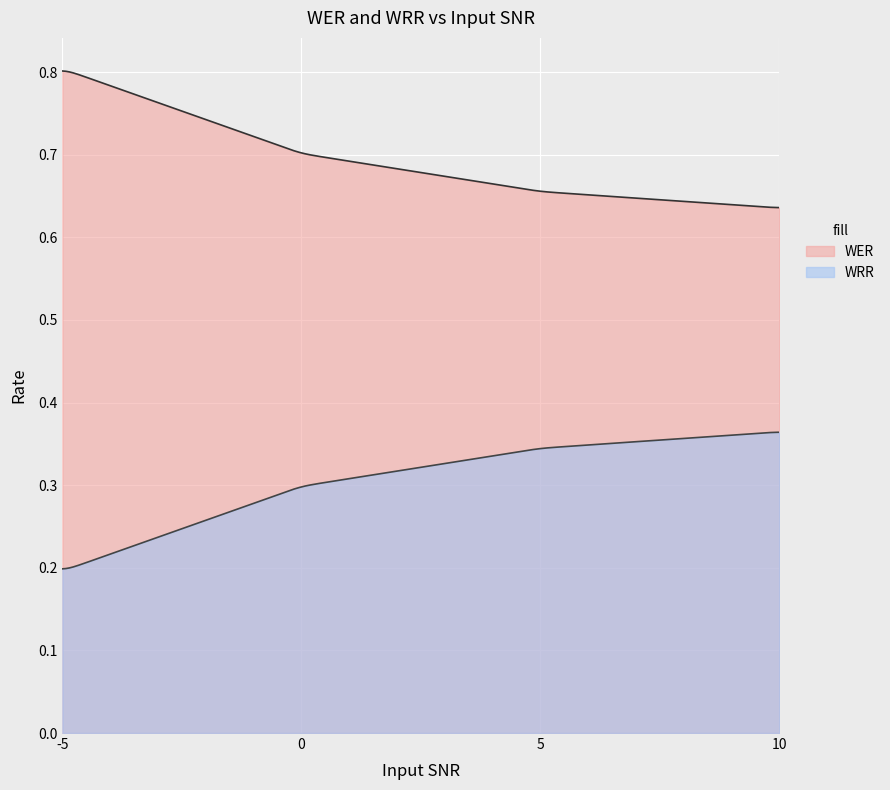

True or false: WRR and WER cross at least once.

False